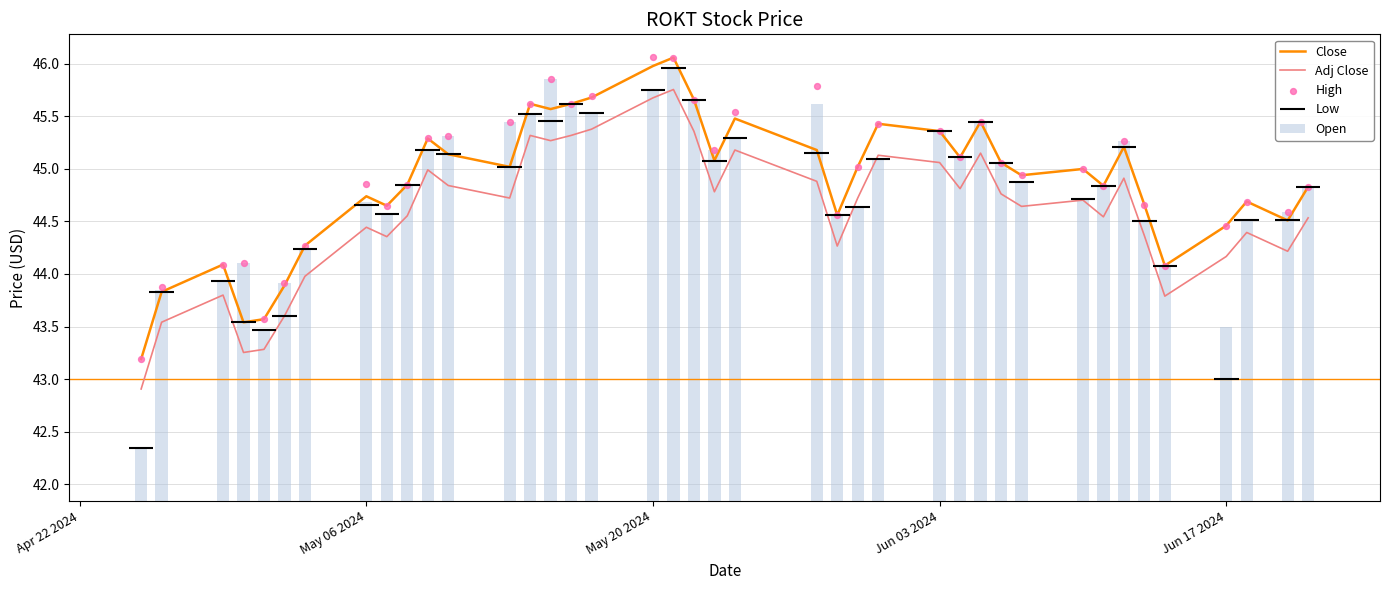

Which series contains the lowest Y value?

Open